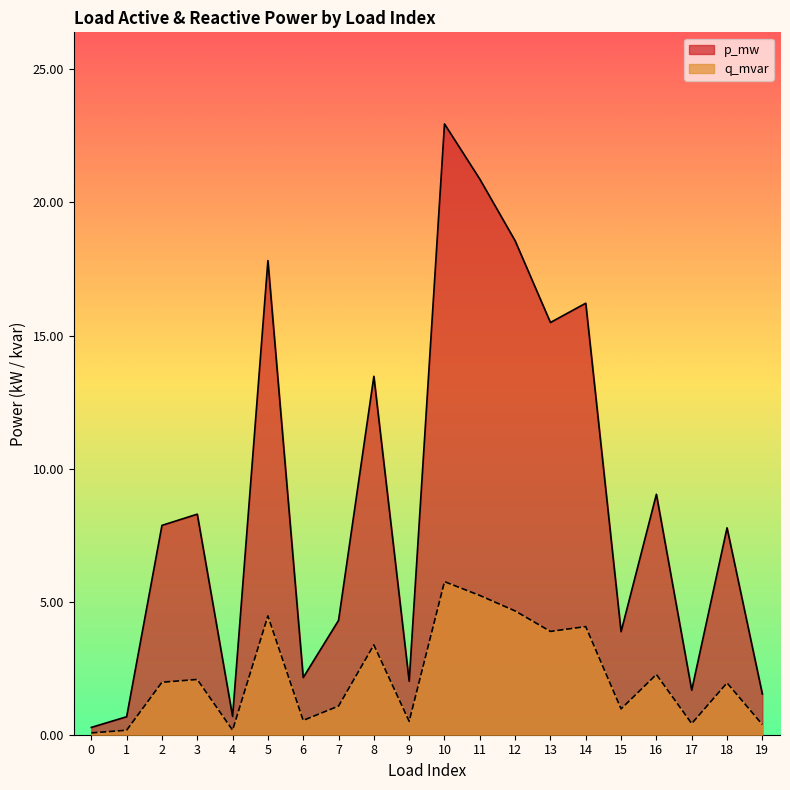

At which category does q_mvar reach its first local peak?

3